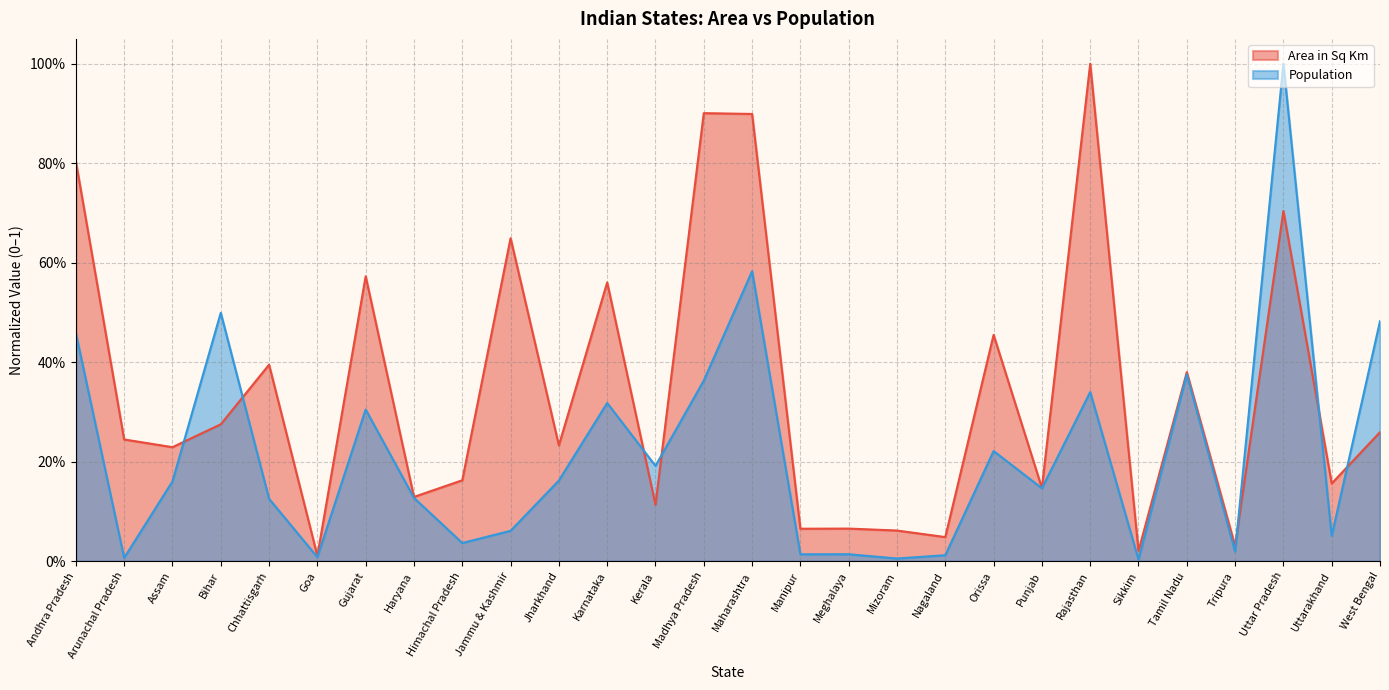

Which series ends up on top after the final intersection of Area in Sq Km and Population?

Population